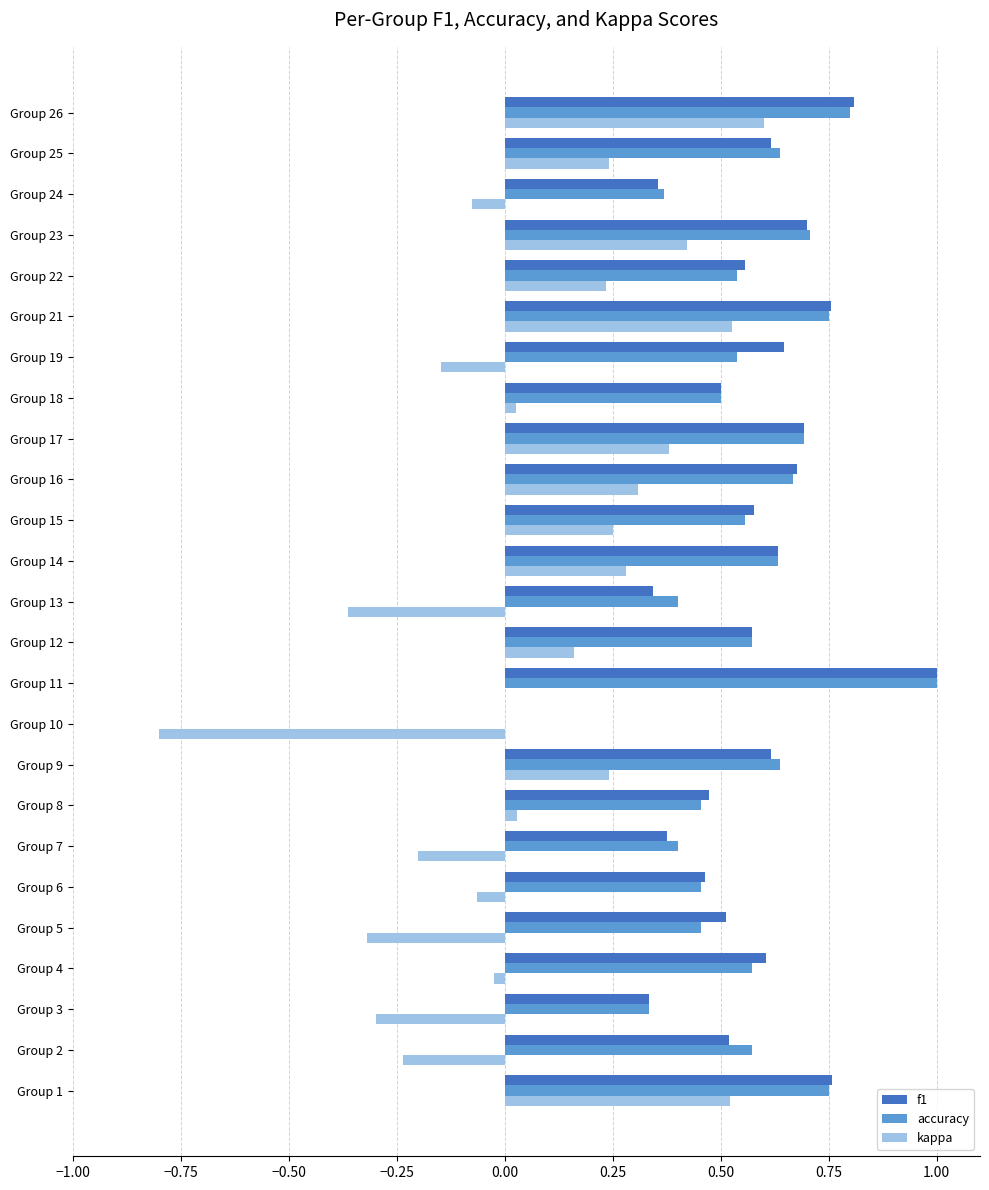

Between Group 2 and Group 13, which series saw the biggest shift?

f1